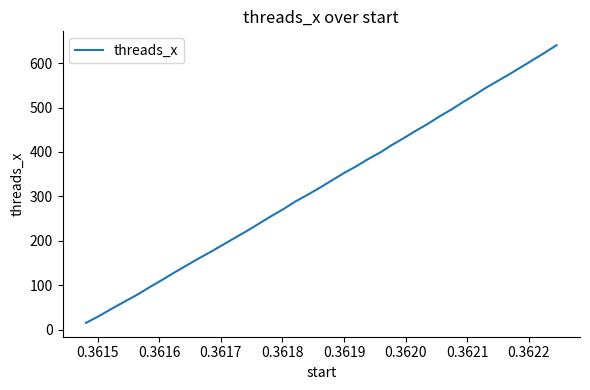

What is the minimum value shown in the chart?

16